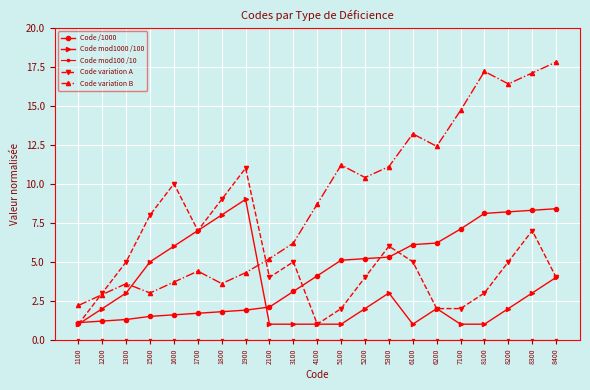

Is it true that Code /1000 equals 3.1 at 3100?

True